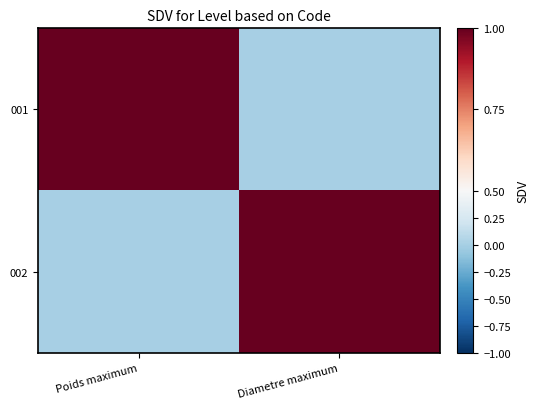

Reading left to right, list all the values displayed in this chart.

001: Poids maximum=1	Diametre maximum=0
002: Poids maximum=0	Diametre maximum=1